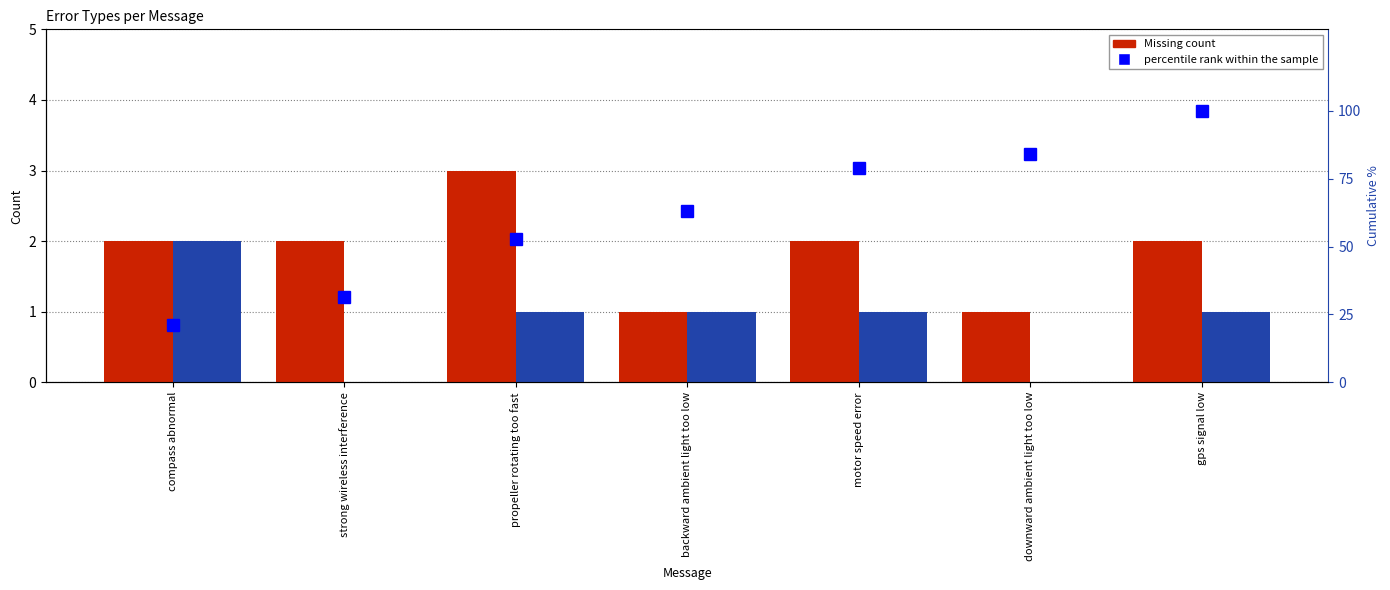

What is the label of the 1st bar from the left?

compass abnormal